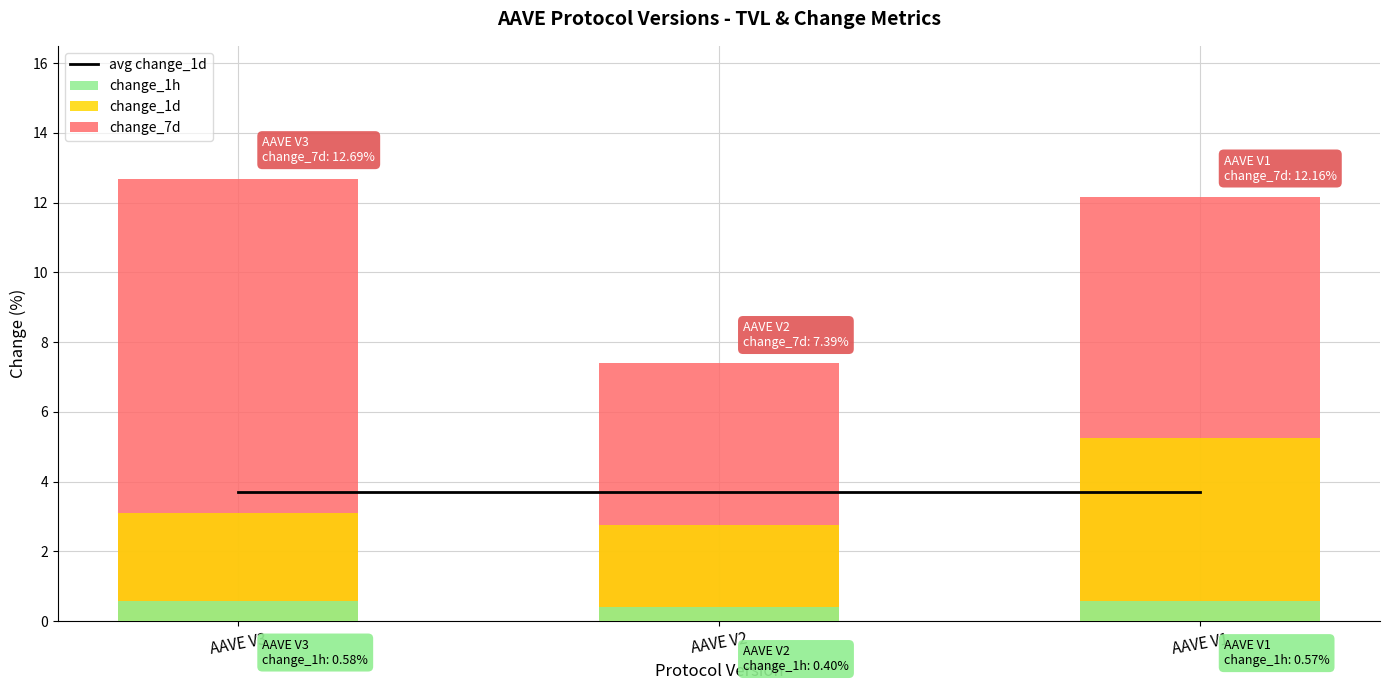

What is the value of the change_1h bar at the 1st from the left?

0.6